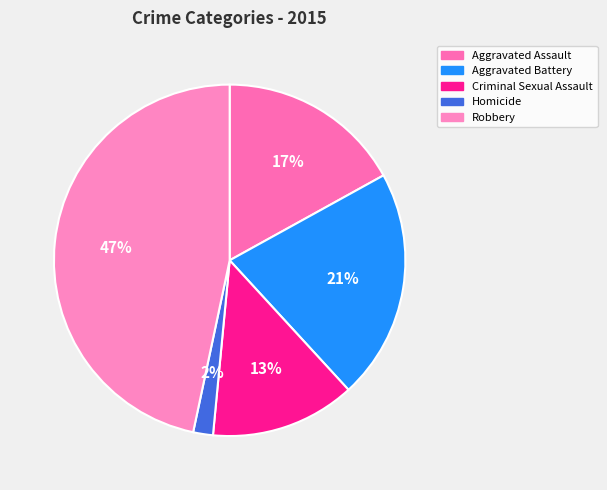

Does any single category account for the majority?

No